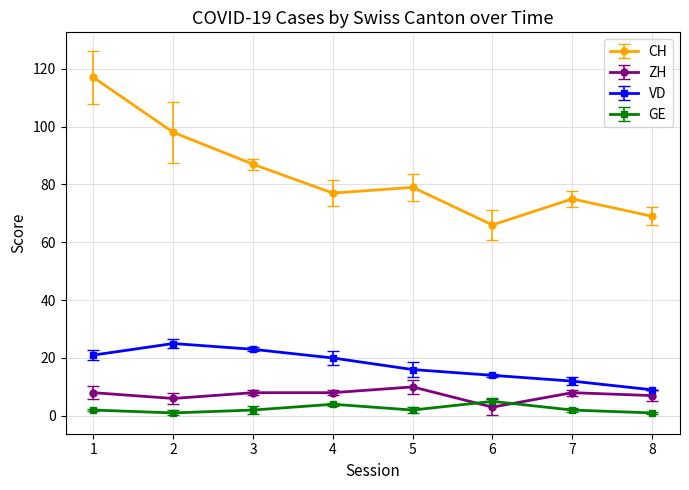

Which series has the largest total across all categories?

CH